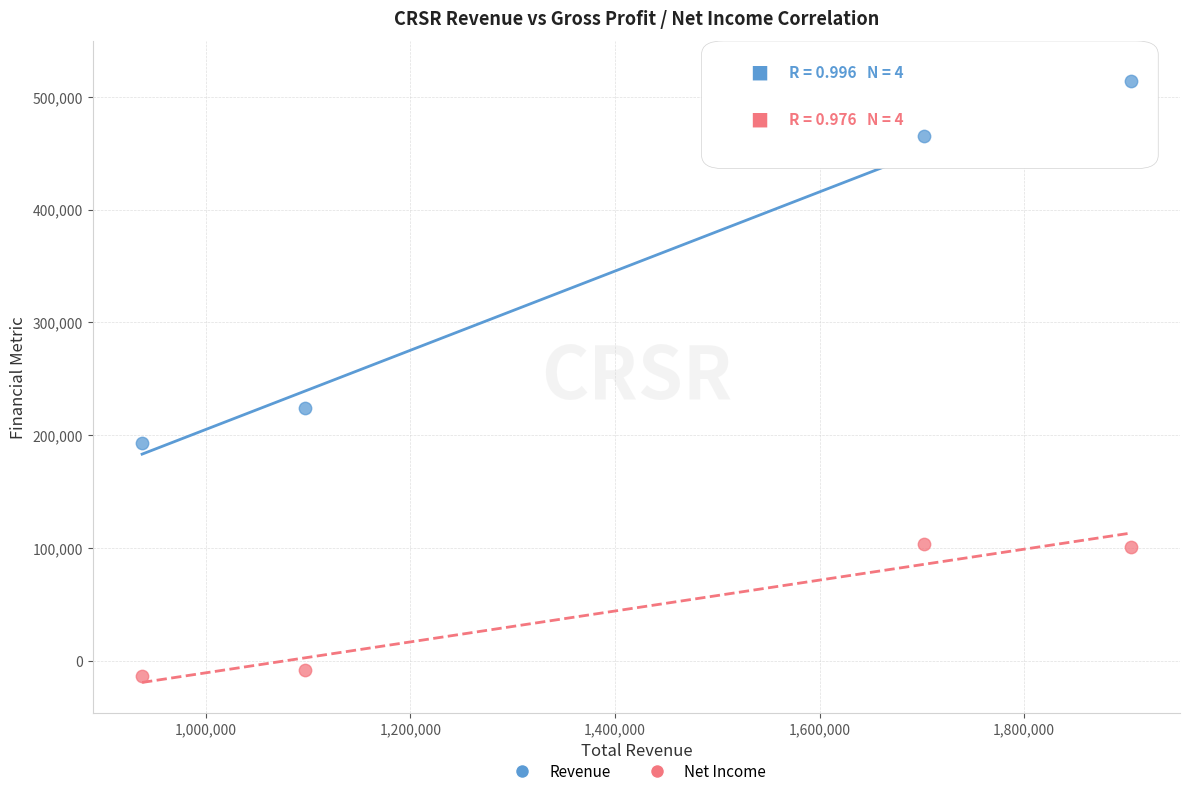

Across all series, what Y value is closest to 250100?

224300